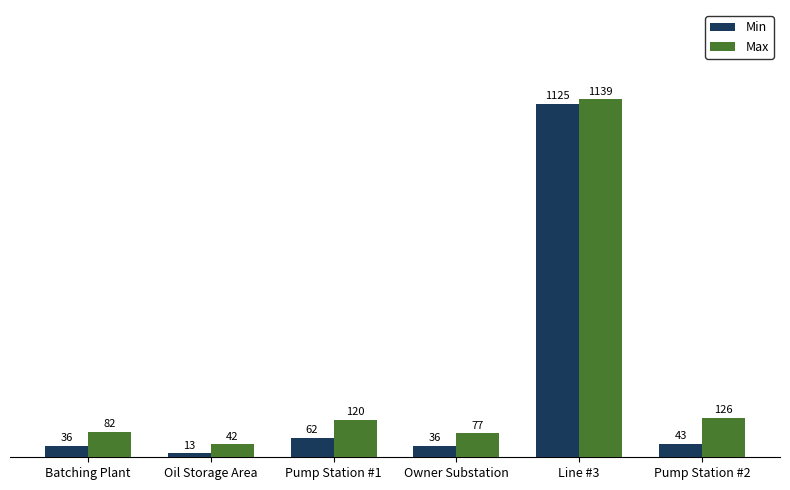

Read the Max value at Oil Storage Area, to the nearest 10.

40